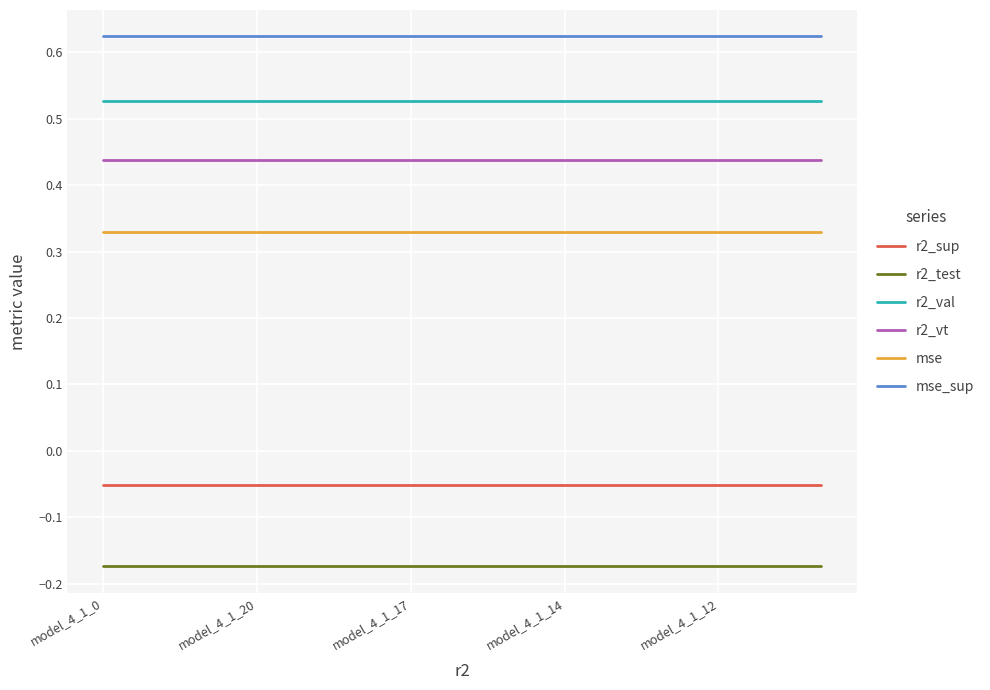

What are all the series names shown in the legend?

r2_sup, r2_test, r2_val, r2_vt, mse, mse_sup